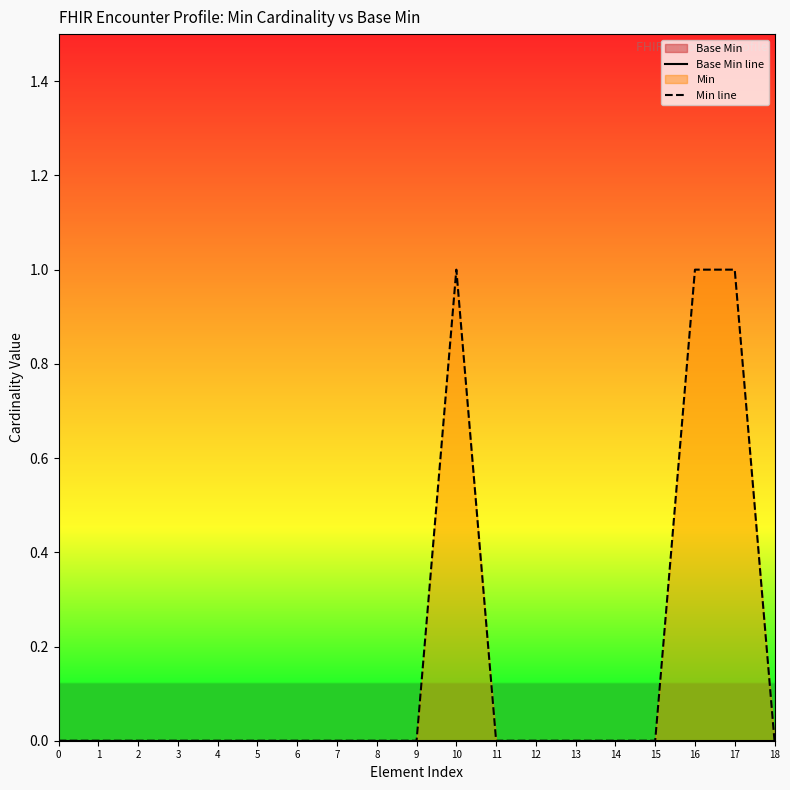

Rank the series by their maximum value, from lowest to highest.

Base Min line, Min line